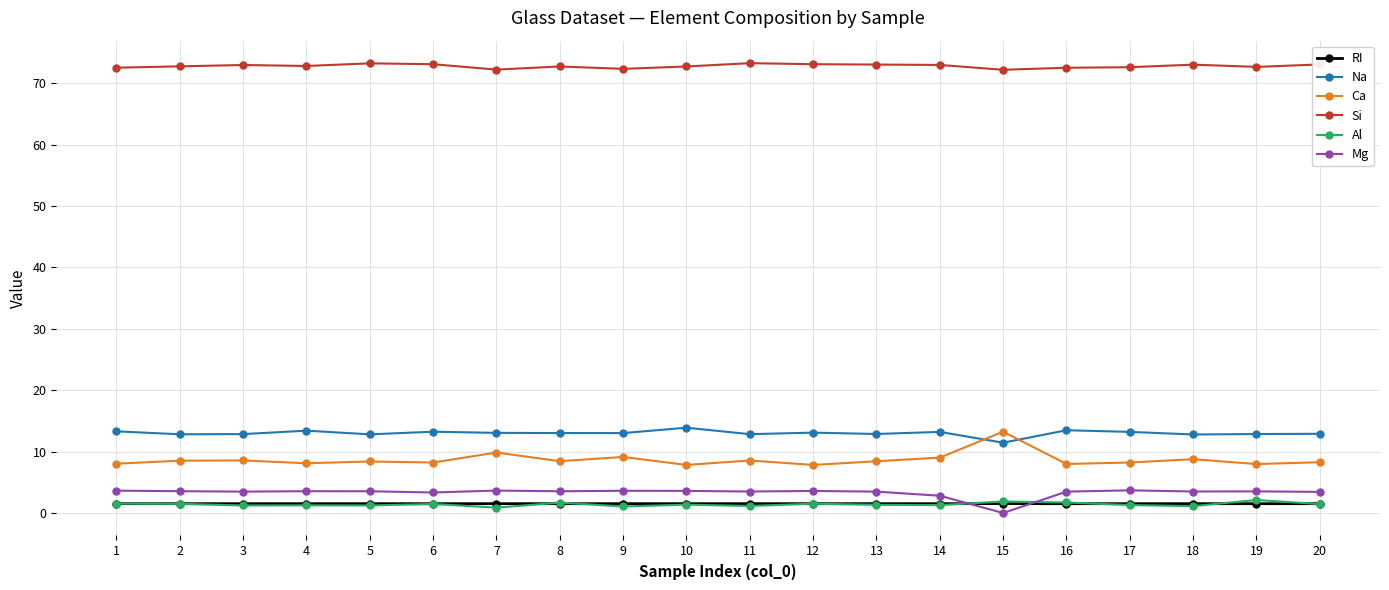

True or false: RI and Na intersect in this chart.

False